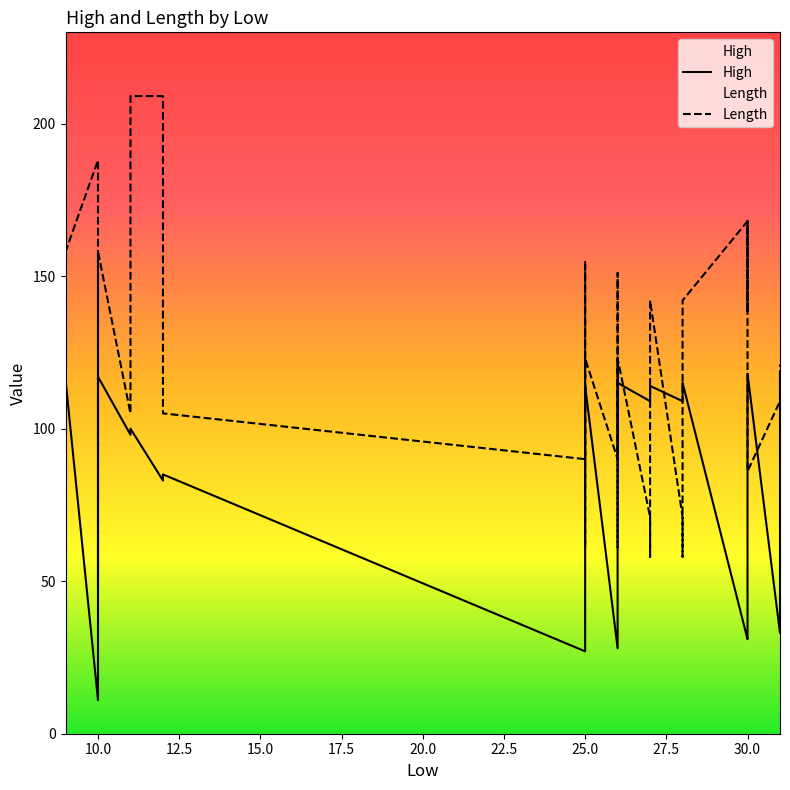

Rank the series by their maximum value, from highest to lowest.

Length, High